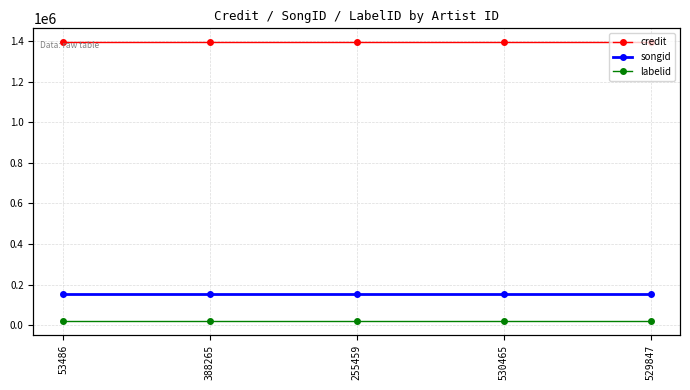

Which category has the lowest value across all series?

53486